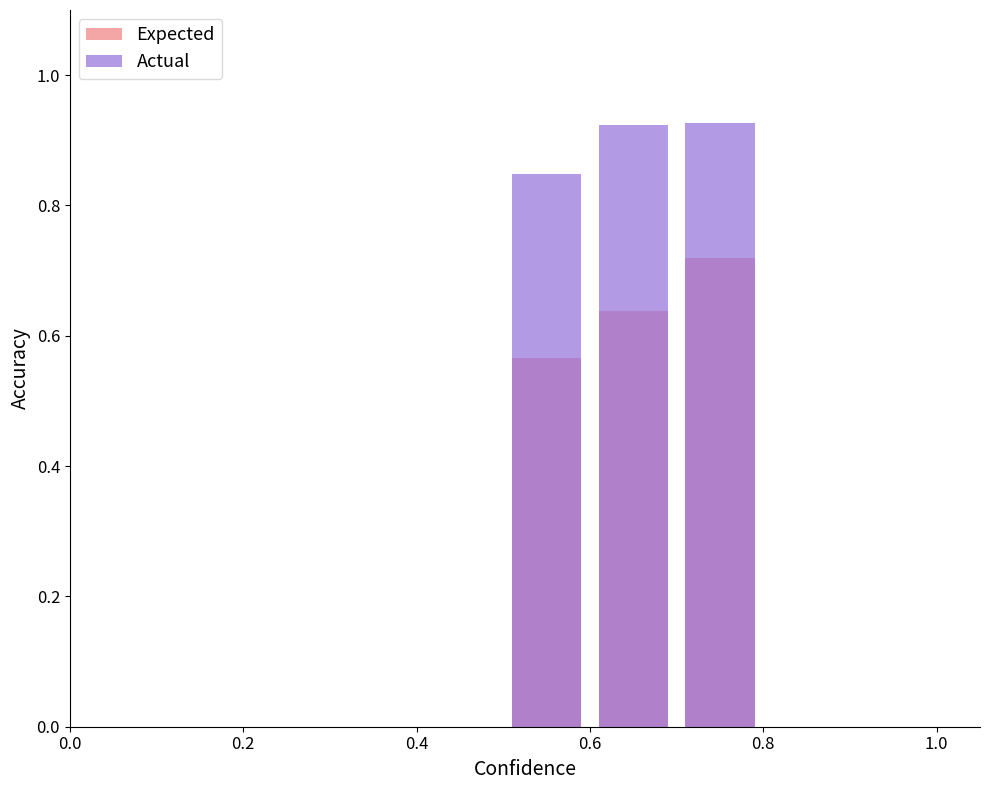

Reading right to left, list all the values displayed in this chart.

Expected: 0.0	0.0	0.7	0.6	0.6	0.0	0.0	0.0	0.0	0.0
Actual: 0.0	0.0	0.9	0.9	0.8	0.0	0.0	0.0	0.0	0.0